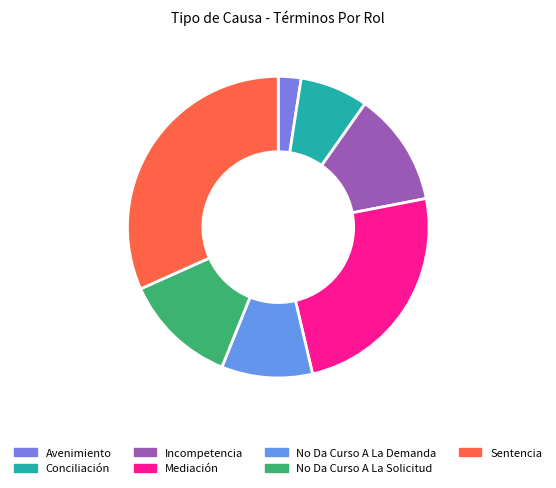

Which slice is the largest?

Sentencia